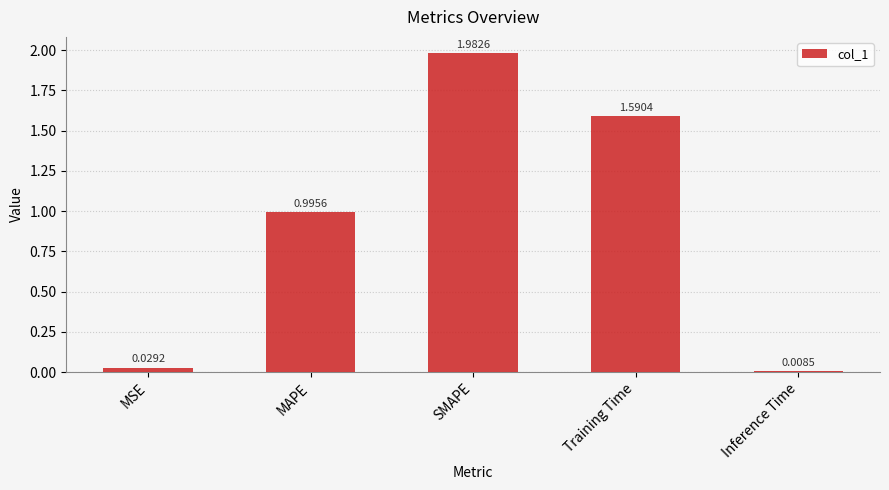

Count the number of categories in the chart.

5